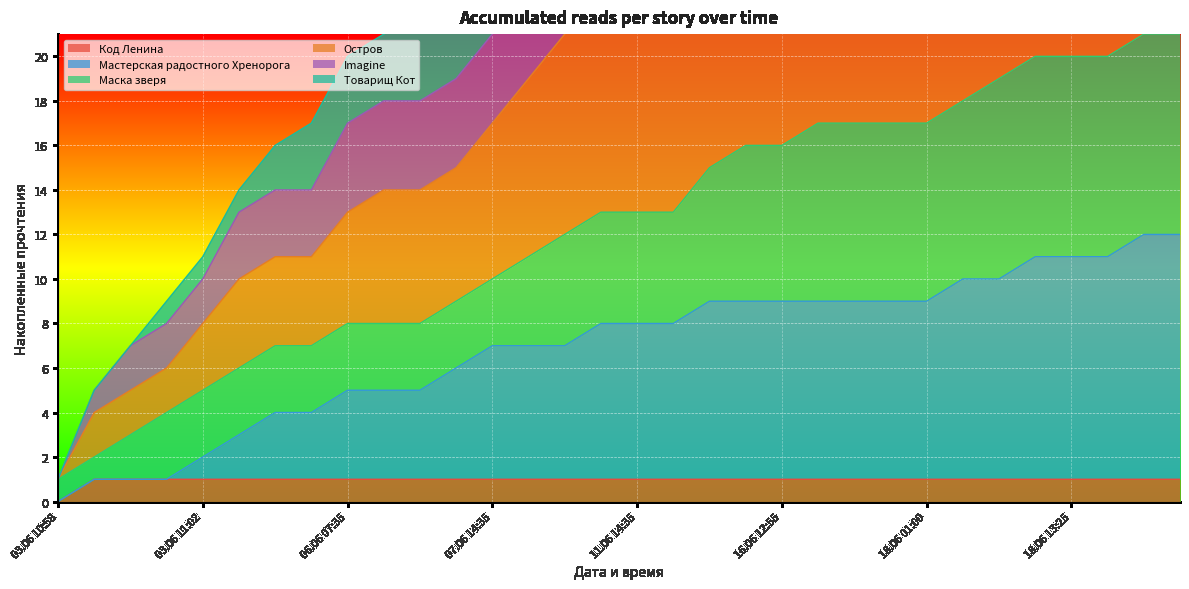

The value of Код Ленина at 07.06 14:35 is 1. True or false?

True